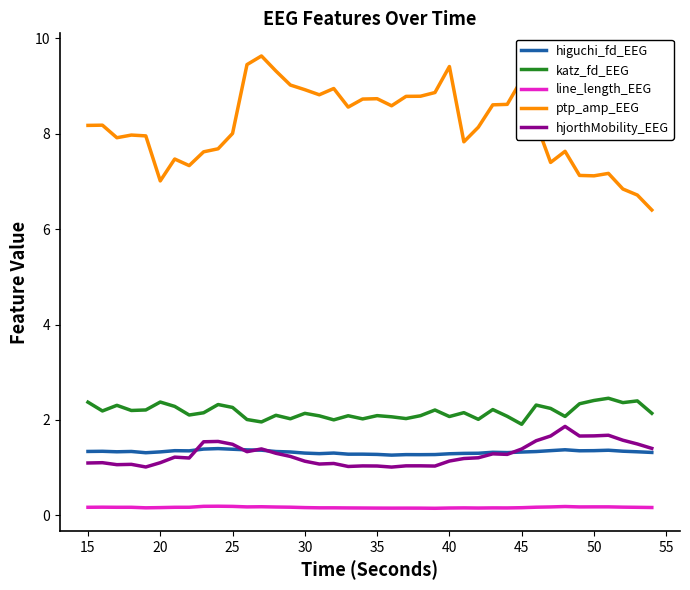

What is the difference between the second highest and second lowest values in the higuchi_fd_EEG series?

0.1